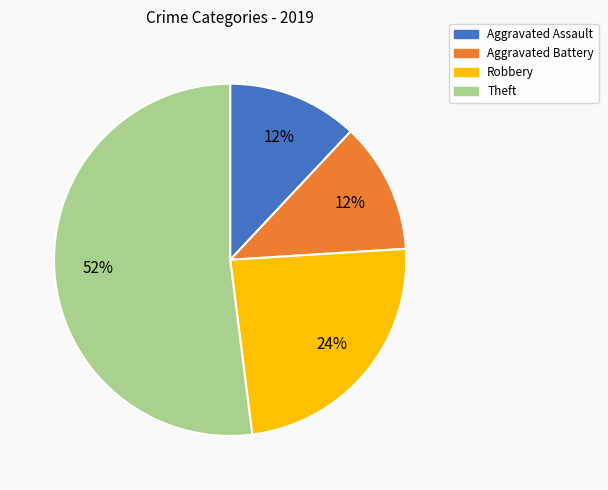

To the nearest percent, what portion does Theft represent?

52%